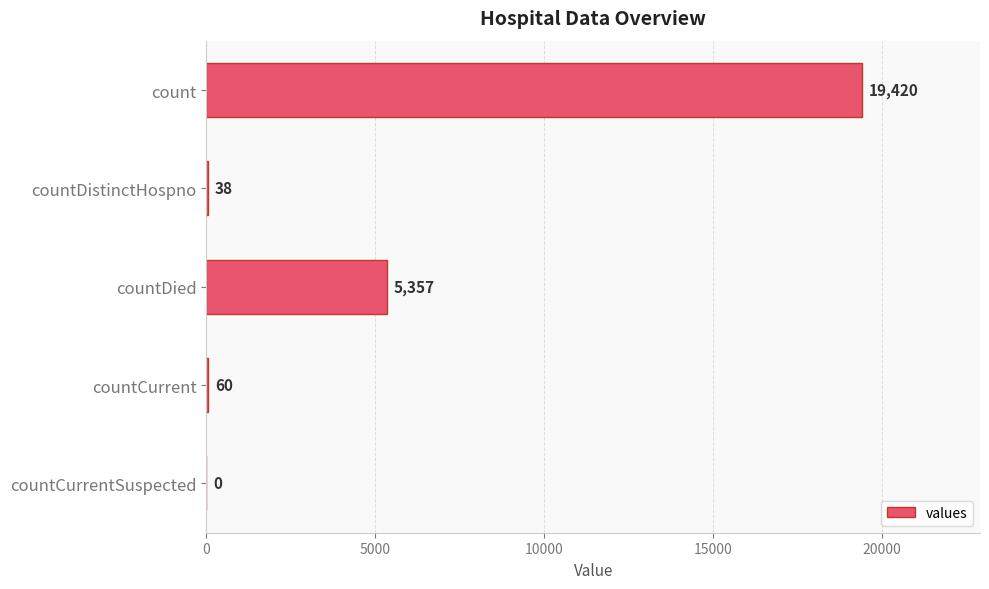

What is the approximate value at count?

19420